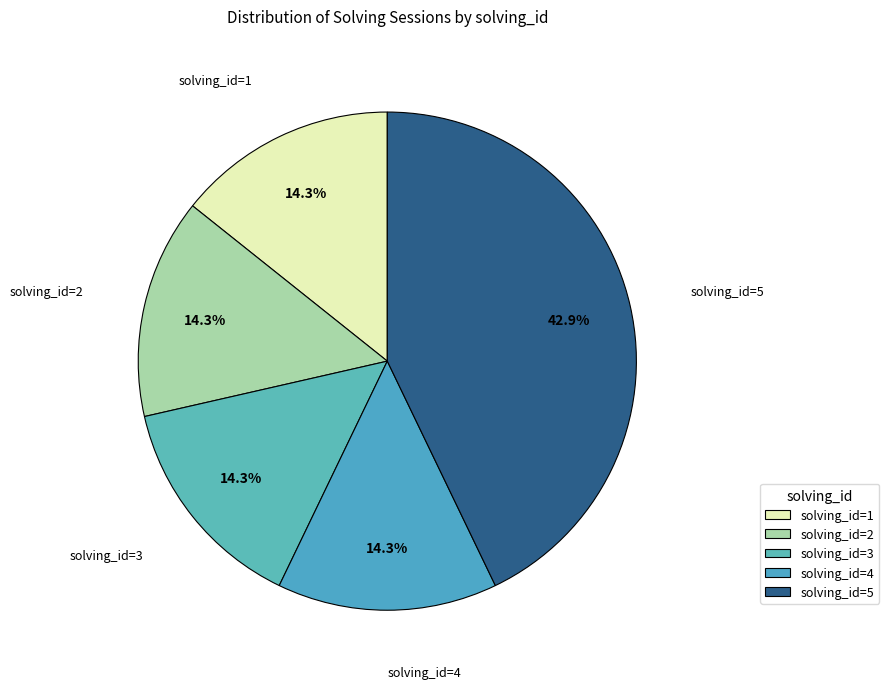

Between solving_id=2 and solving_id=5, which is larger?

solving_id=5